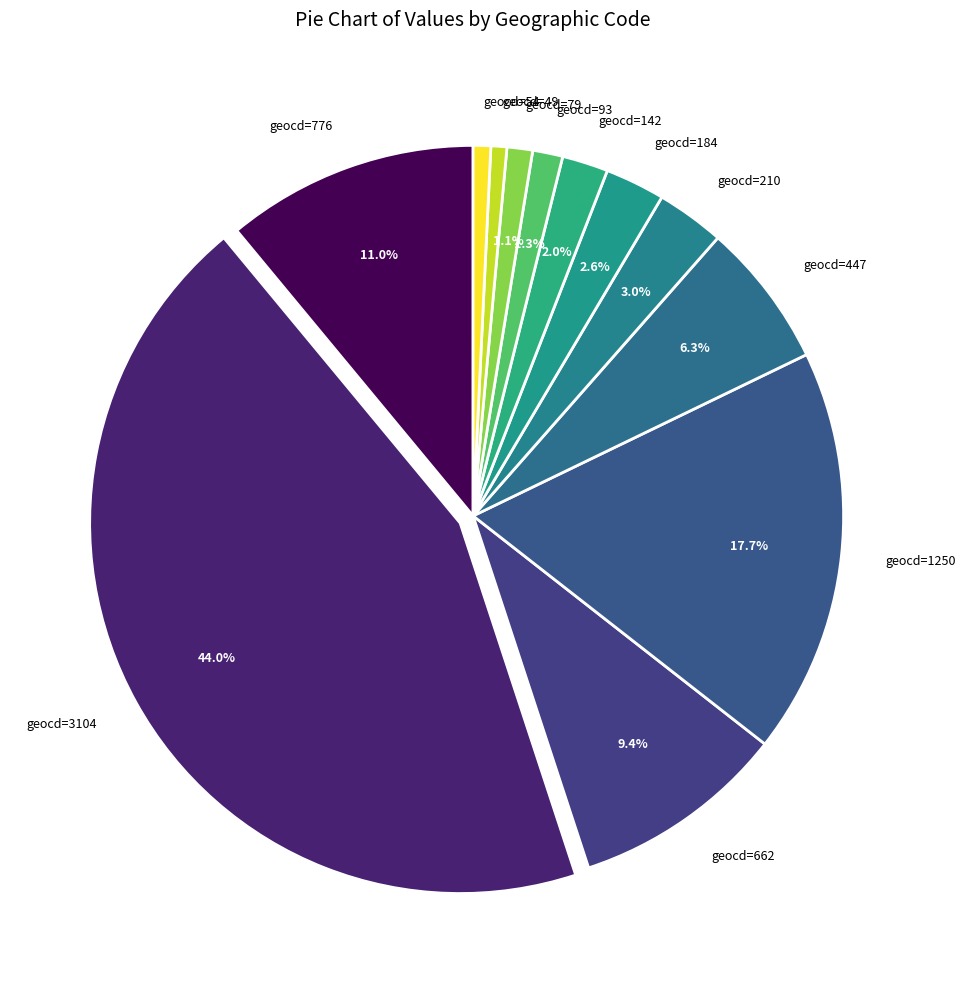

Is there a majority slice in this chart?

No